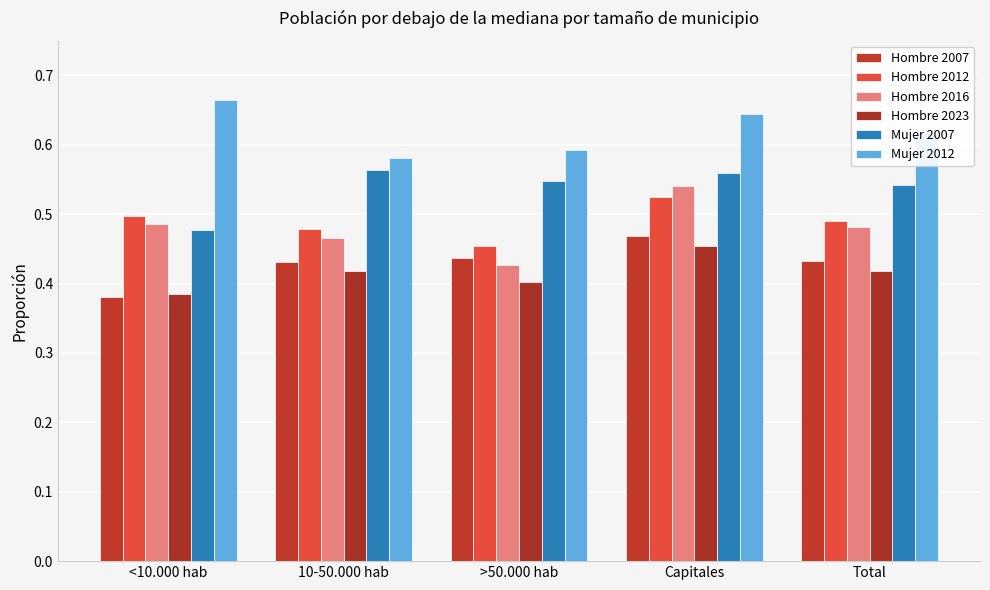

At which category is the sum across all series the highest?

Capitales